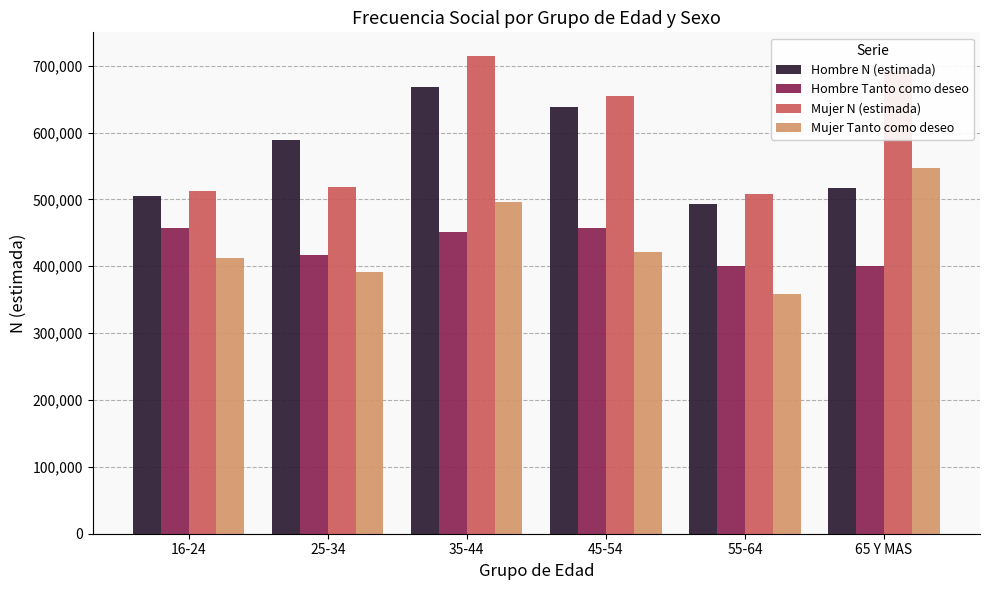

Which series changed the most between 16-24 and 35-44?

Mujer N (estimada)